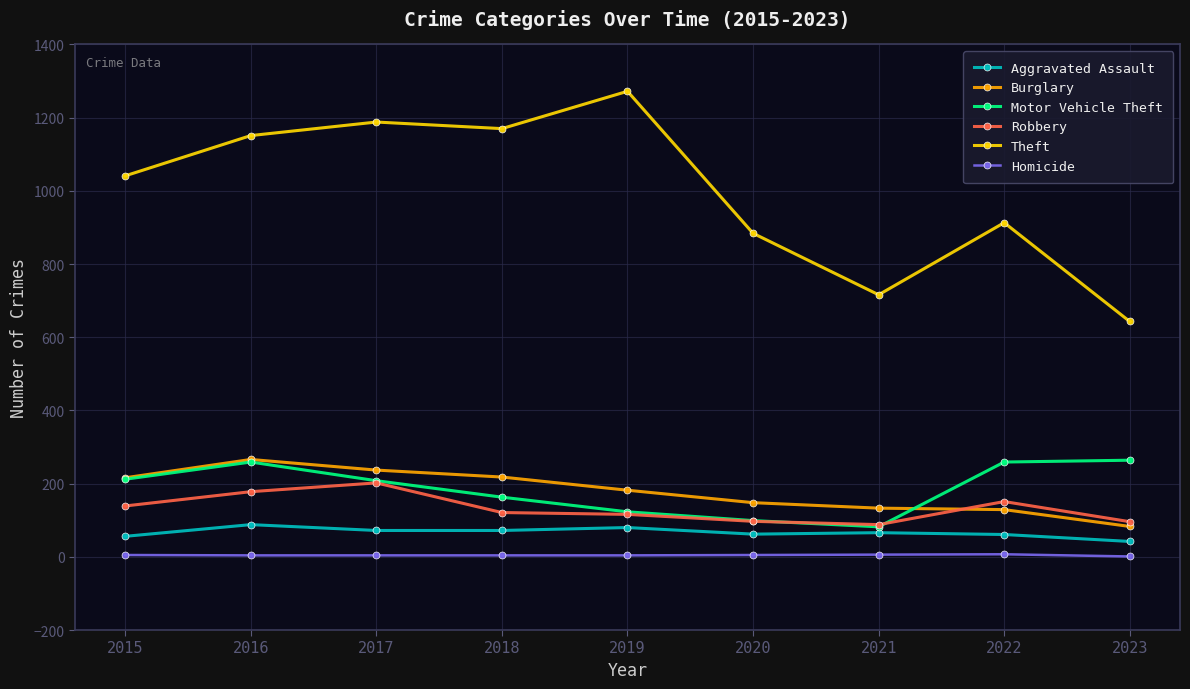

True or false: Robbery has more than 0 interior local peaks.

True